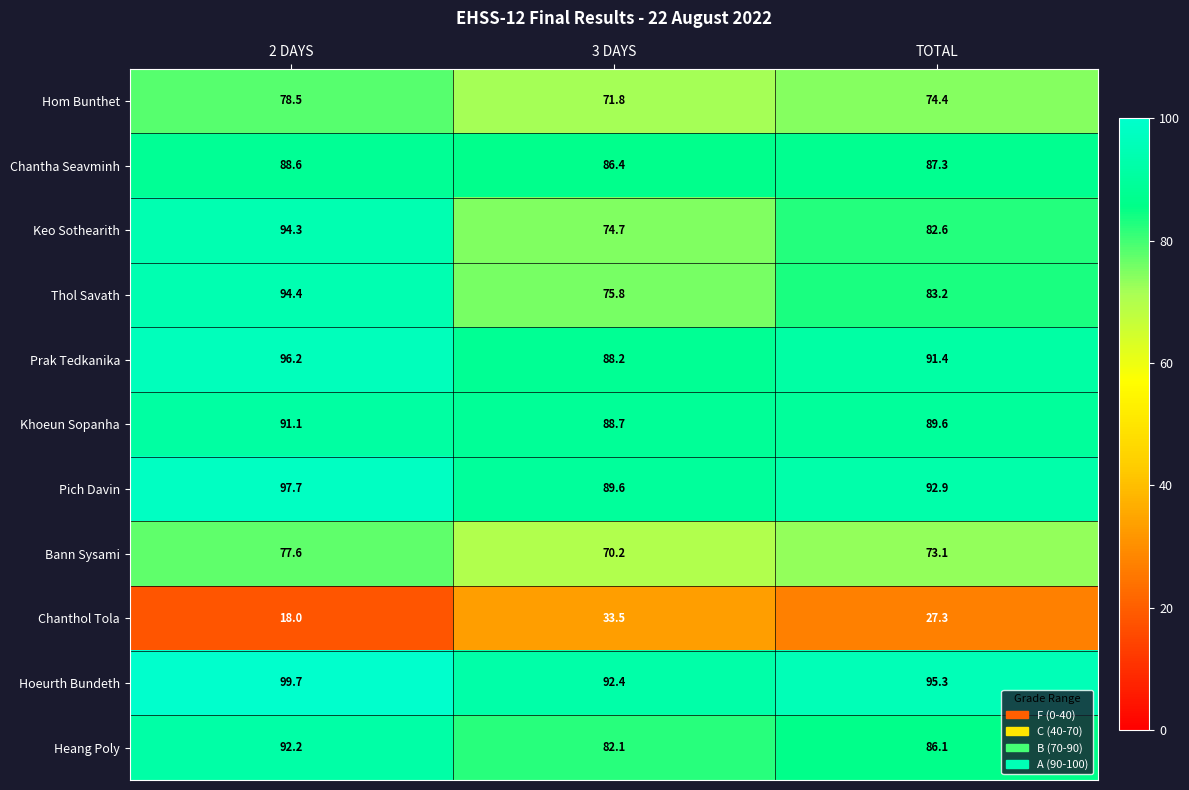

What is the difference between the maximum and minimum values in the Bann Sysami series?

7.4